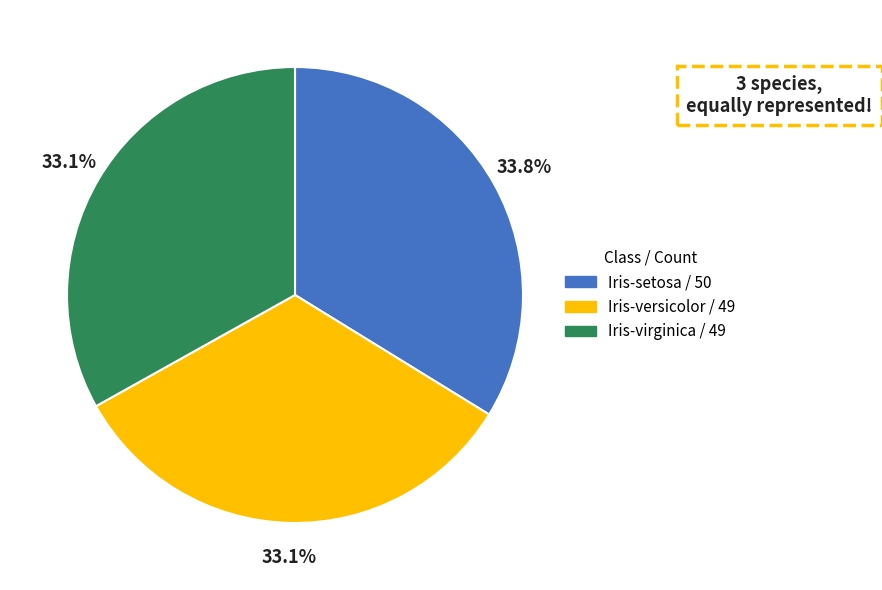

Approximately how many times larger is the value at Iris-setosa / 50 compared to Iris-versicolor / 49?

1.0